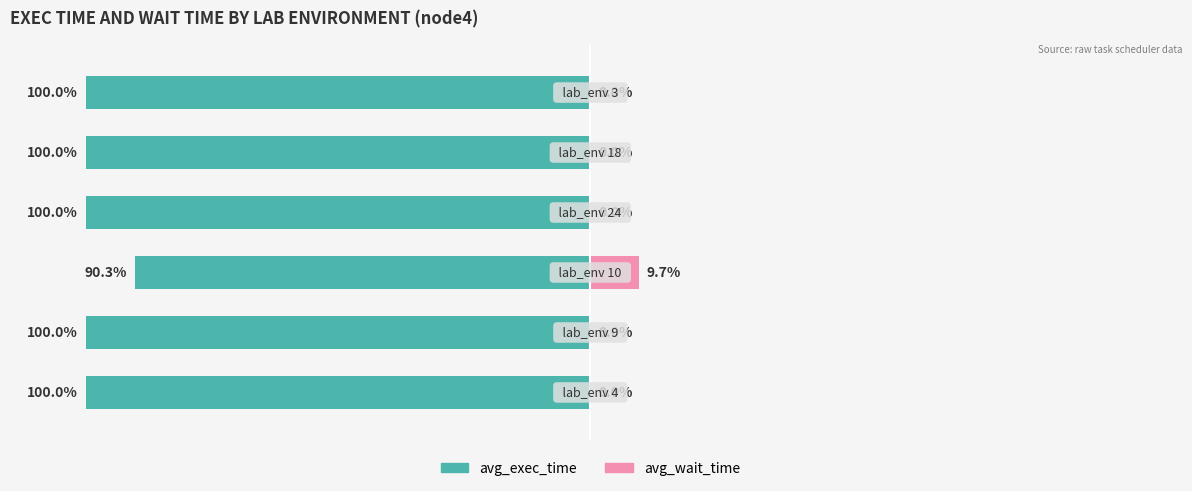

True or false: avg_exec_time has a value of -146.9 at 1.

False